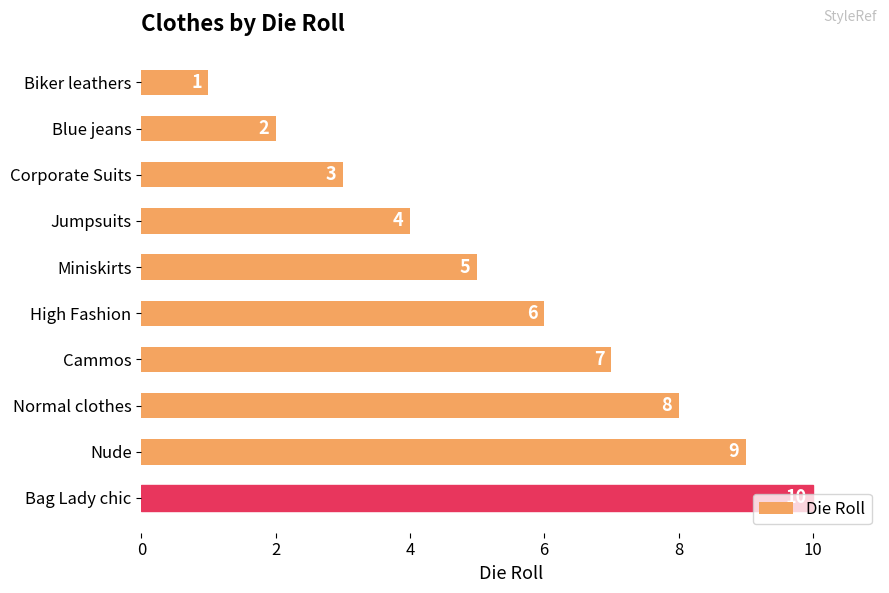

What is the difference between the values at Blue jeans and Nude?

7